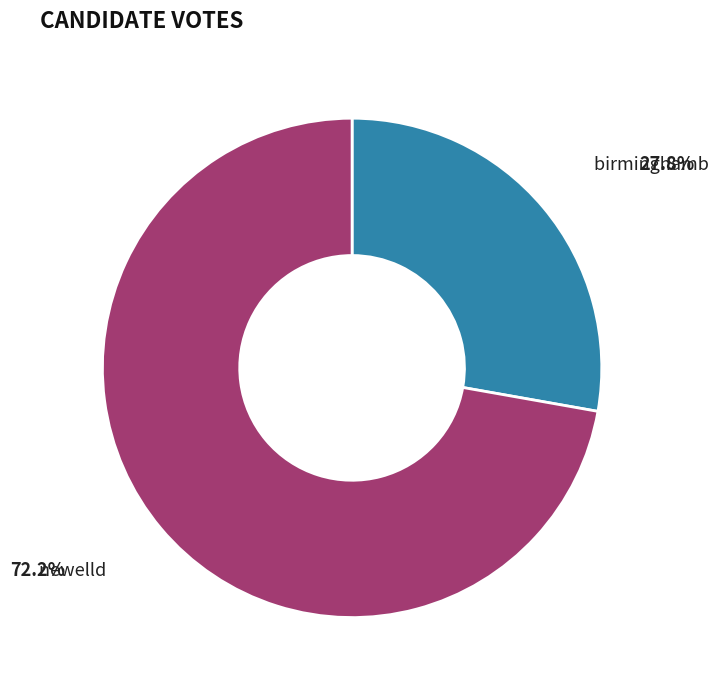

To the nearest percent, what is the difference between the birminghamb and newelld slice percentages?

44%